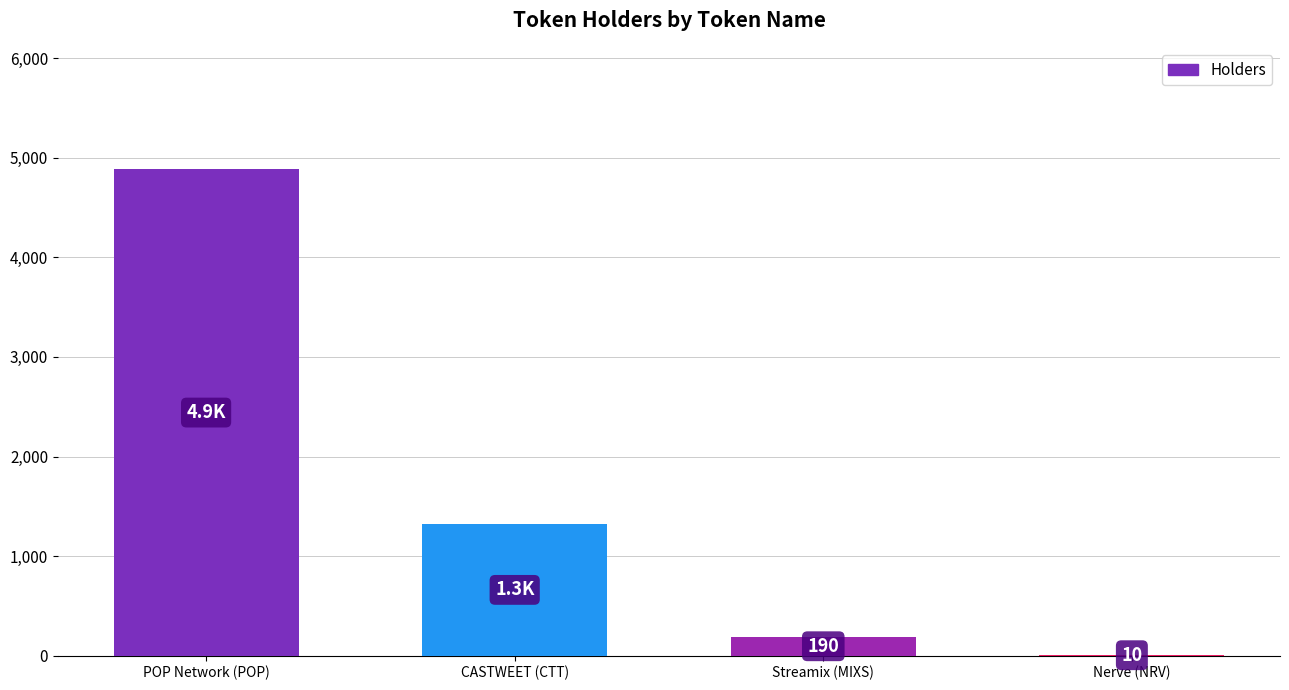

What is the ratio of the value at Nerve (NRV) to the value at Streamix (MIXS)?

0.1